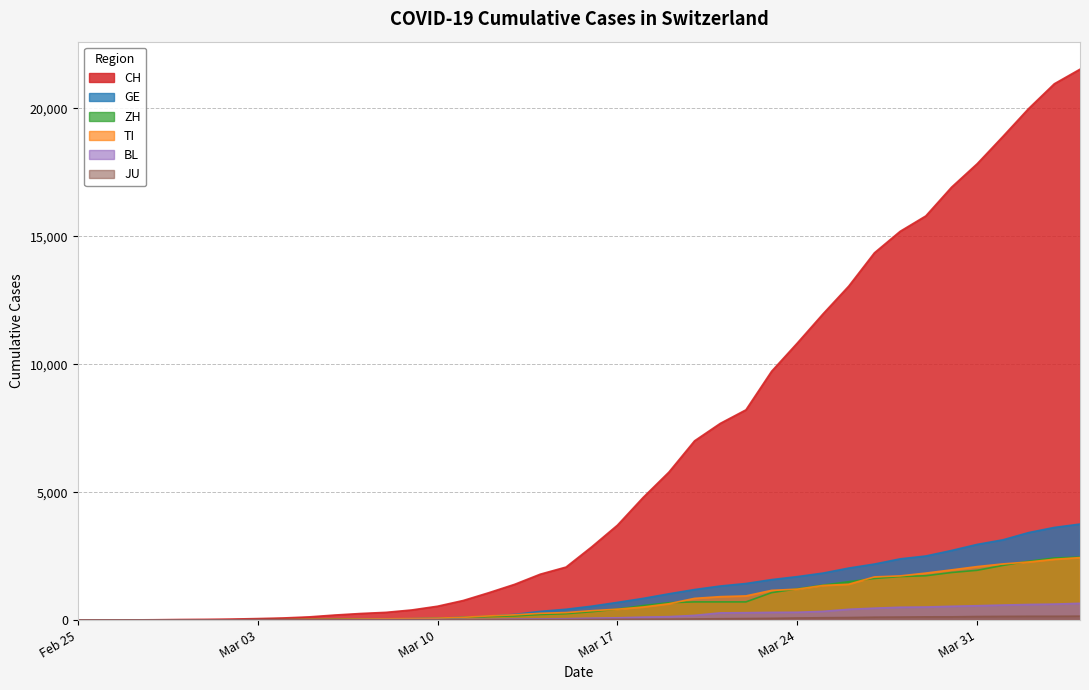

Which series has the widest spread of values?

CH